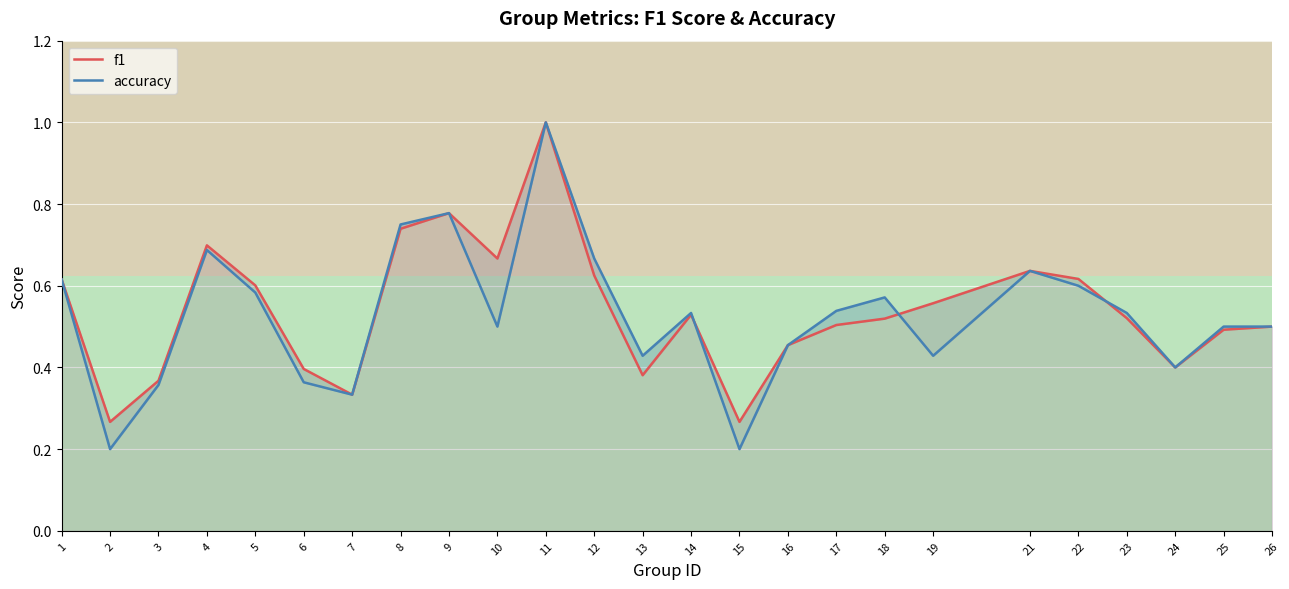

Count the number of data series in this chart.

2